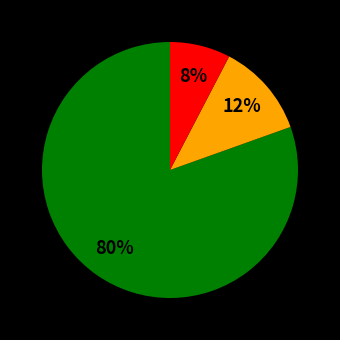

Is there any slice that represents more than half of the pie?

Yes